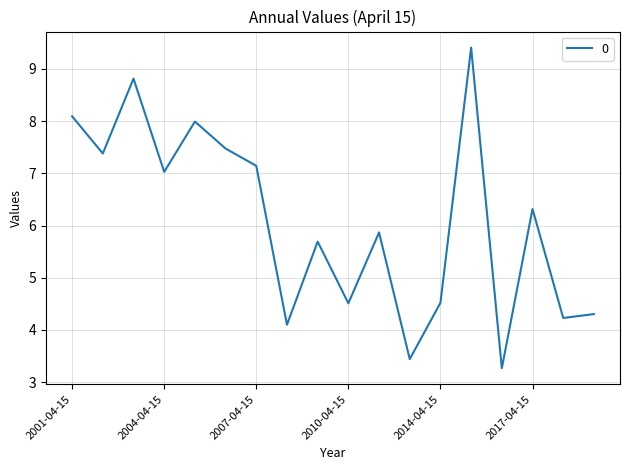

What is the maximum value shown in the chart?

9.4